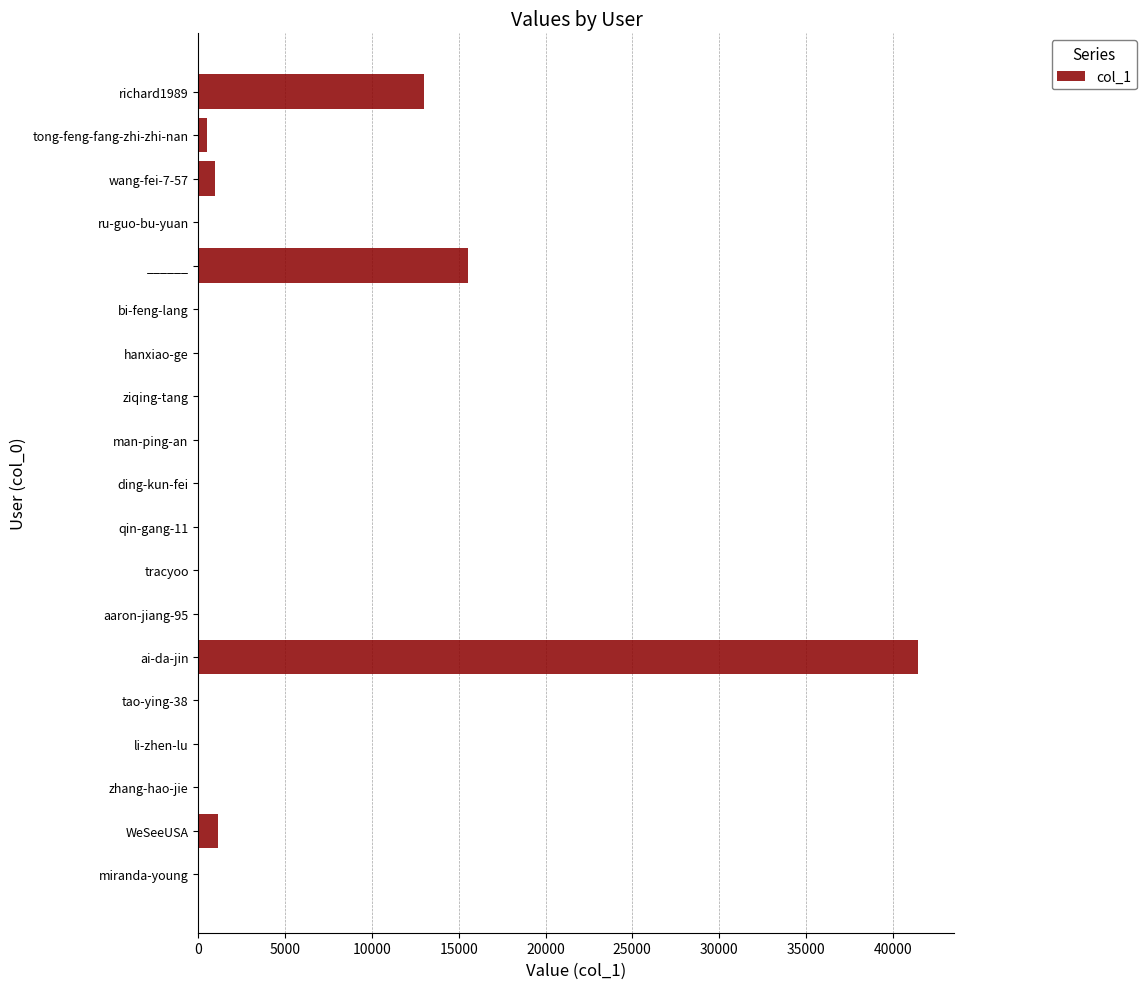

What is the maximum value shown in the chart?

41487